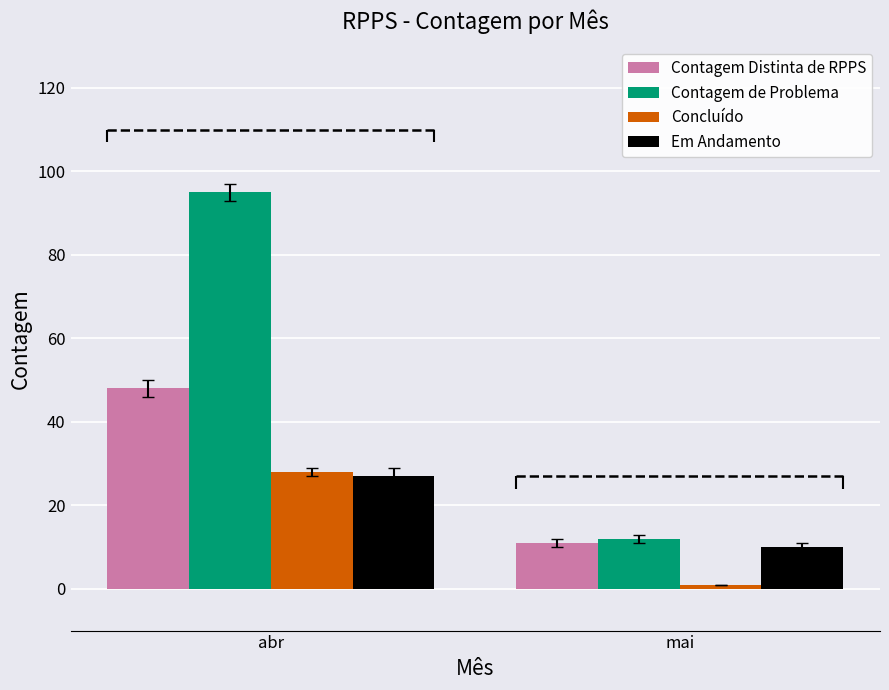

Count the number of data series in this chart.

4